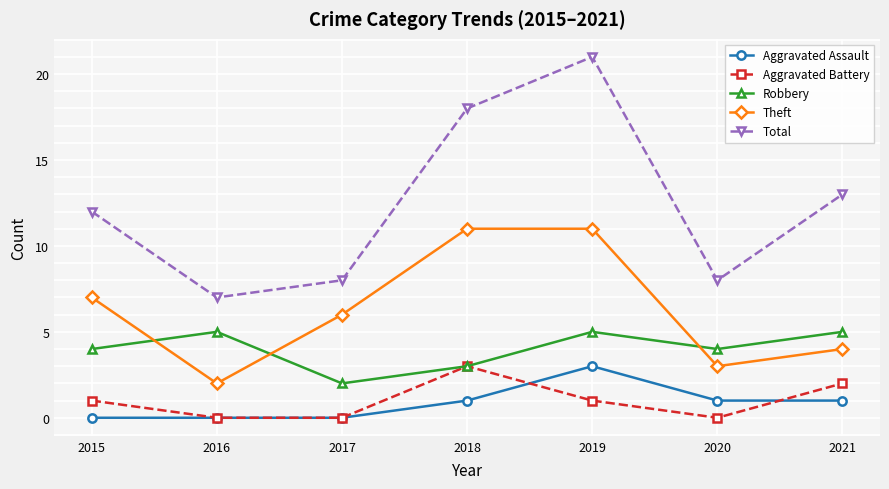

What is the spread (max minus min) of values at 2016?

7